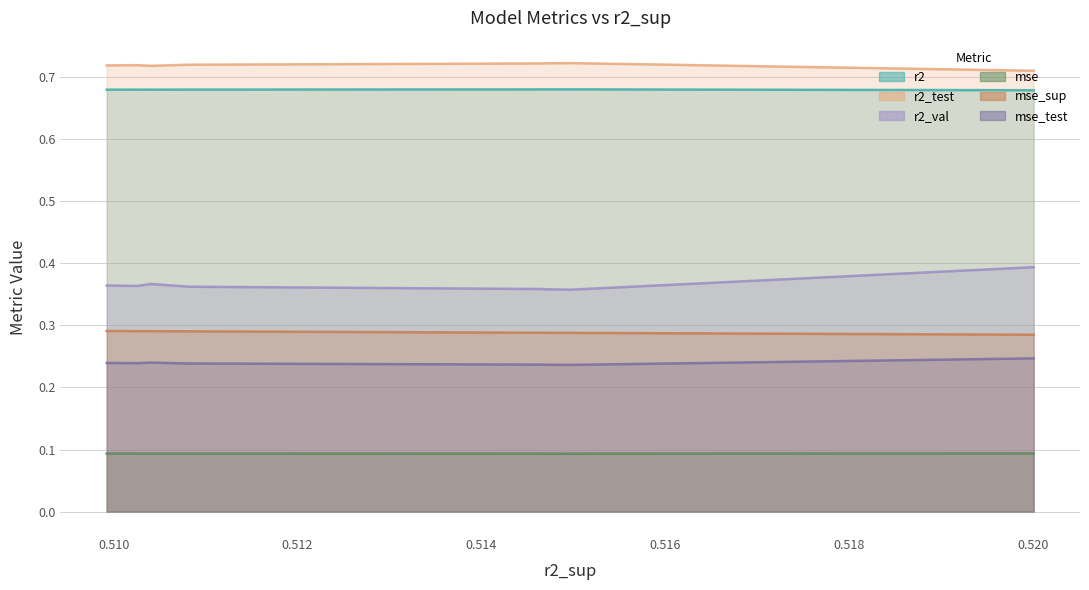

What is the value of the mse_test point at the 8th from the left?

0.2